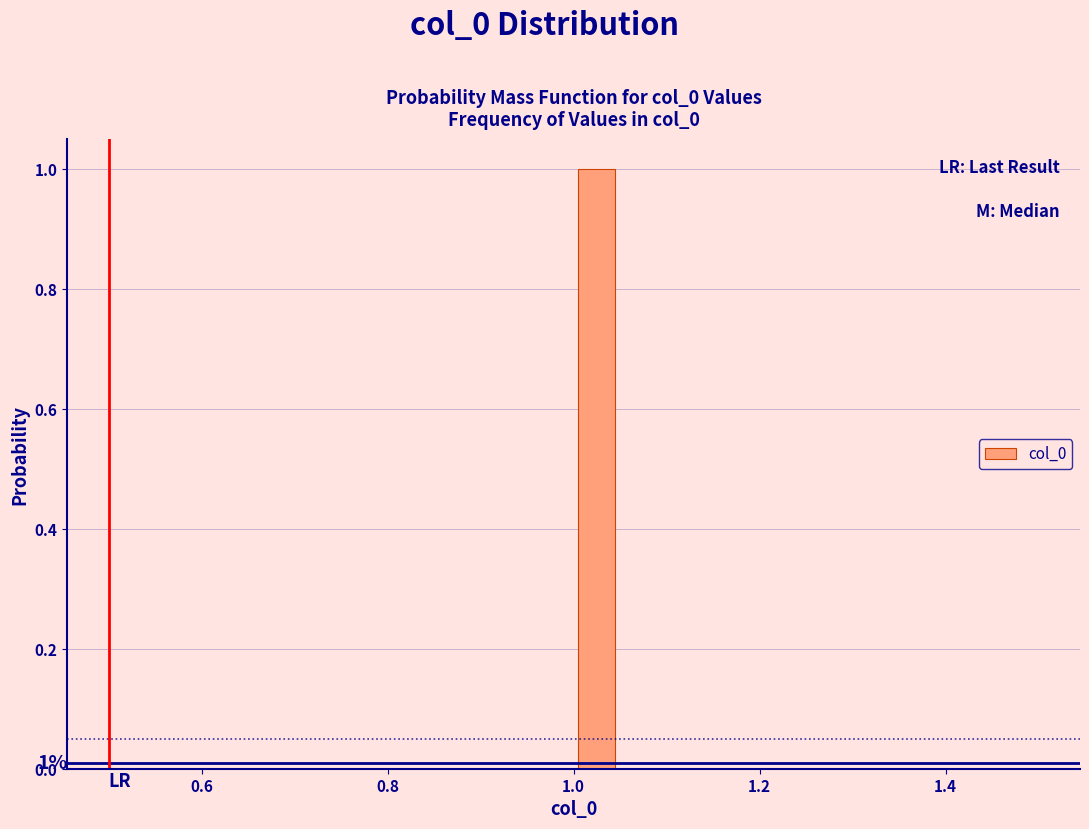

Read against the x-axis, roughly where is the centre of the tallest bar?

1.02